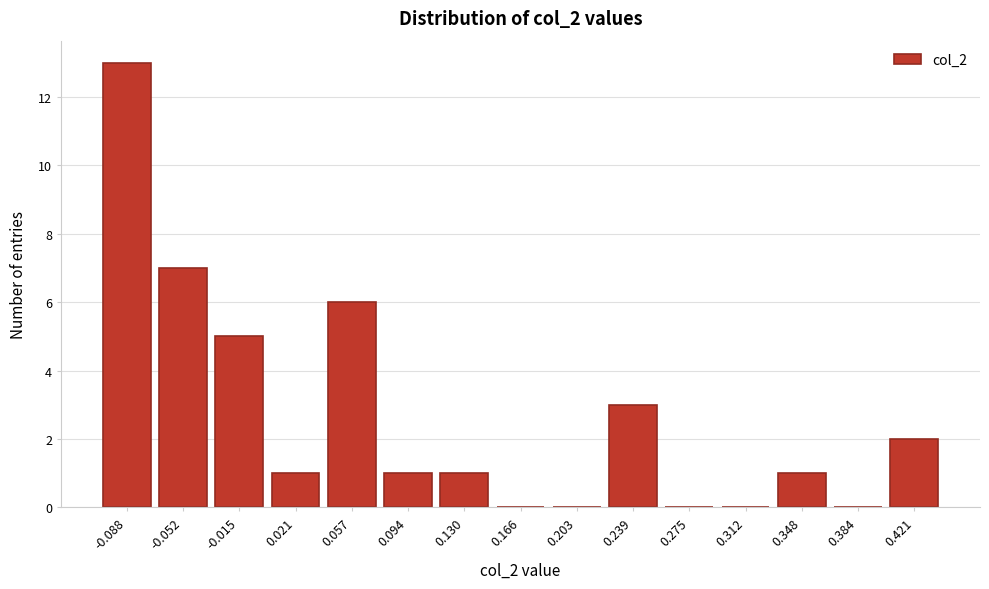

Reading right to left, list all the values displayed in this chart.

0.421=2	0.384=0	0.348=1	0.312=0	0.275=0	0.239=3	0.203=0	0.166=0	0.130=1	0.094=1	0.057=6	0.021=1	-0.015=5	-0.052=7	-0.088=13